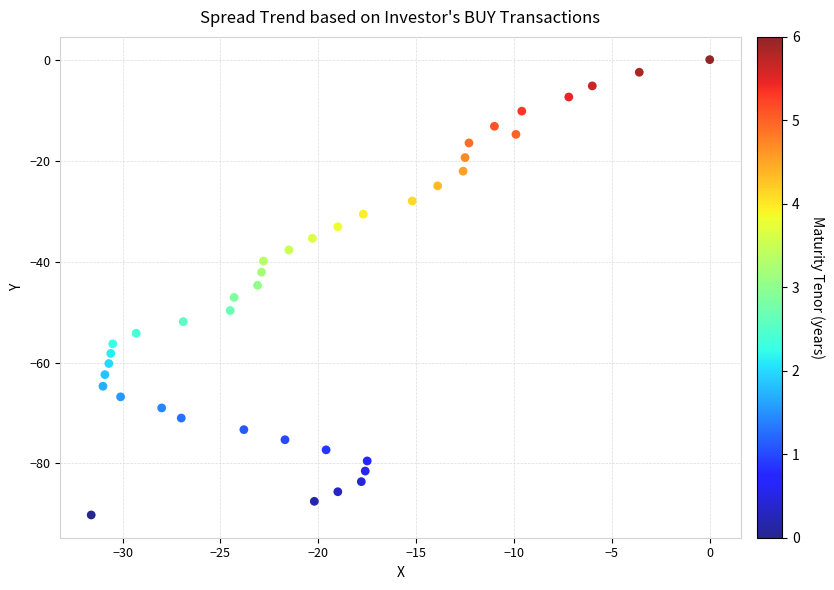

What is the range of X values (max minus min)?

31.6